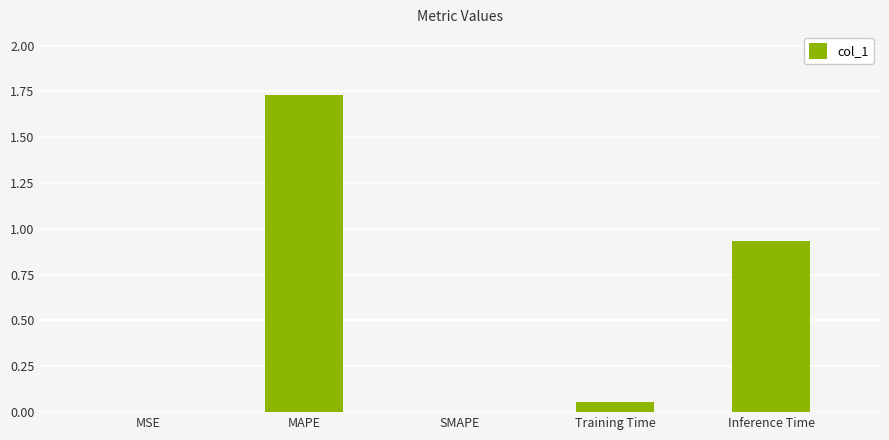

What is the sum of all values?

2.7